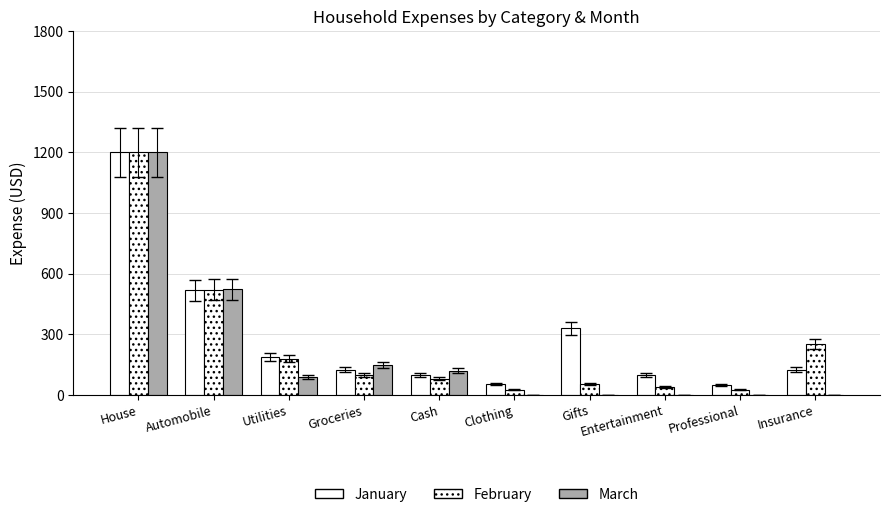

At which label does February reach its peak?

House